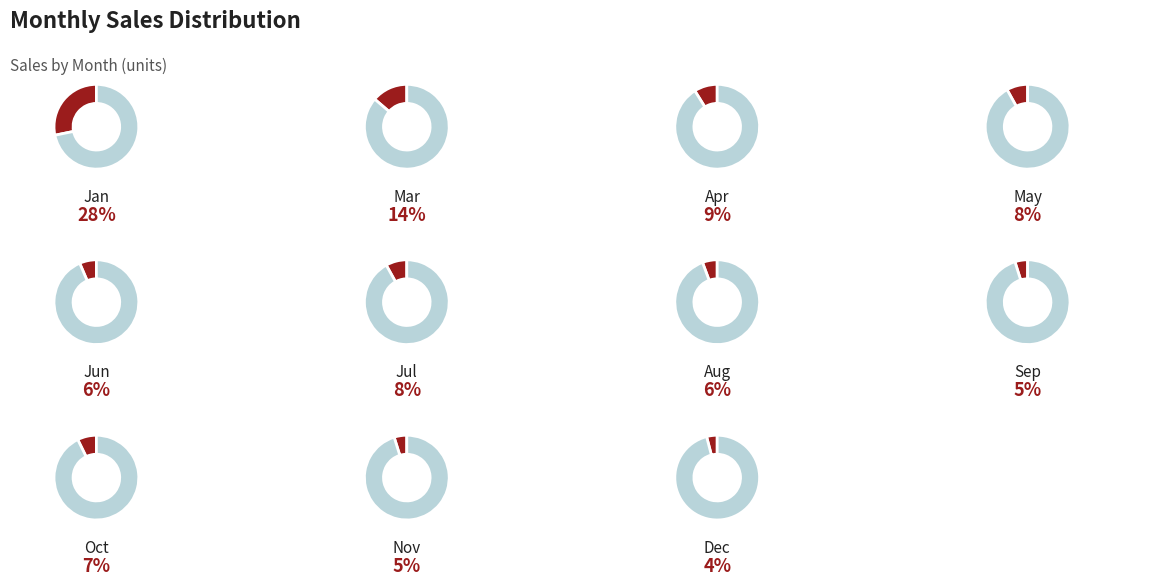

The Jan slice represents 28% of the pie. True or false?

True